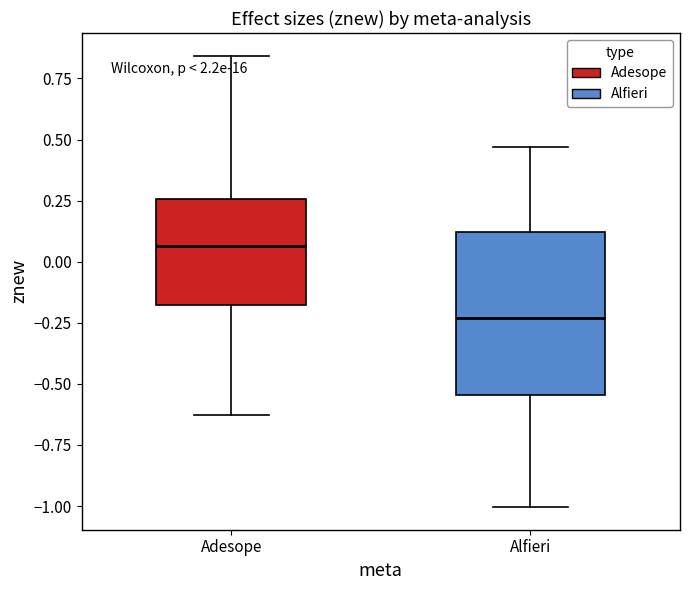

Which box has the highest median line?

Adesope